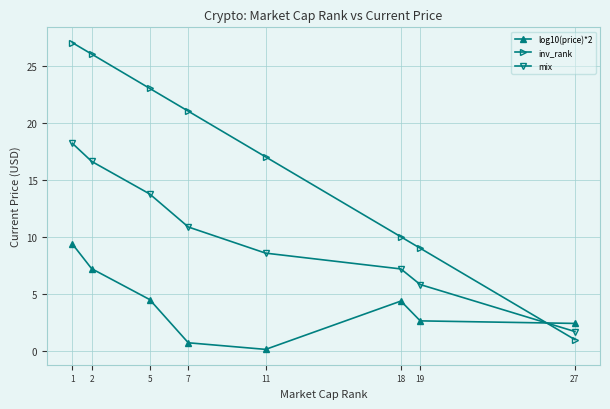

Reading right to left, transcribe all the data shown in this chart.

log10(price)*2: 27=2.4	19=2.6	18=4.4	11=0.1	7=0.7	5=4.5	2=7.2	1=9.4
inv_rank: 27=1.0	19=9.0	18=10.0	11=17.0	7=21.0	5=23.0	2=26.0	1=27.0
mix: 27=1.7	19=5.8	18=7.2	11=8.6	7=10.9	5=13.8	2=16.6	1=18.2